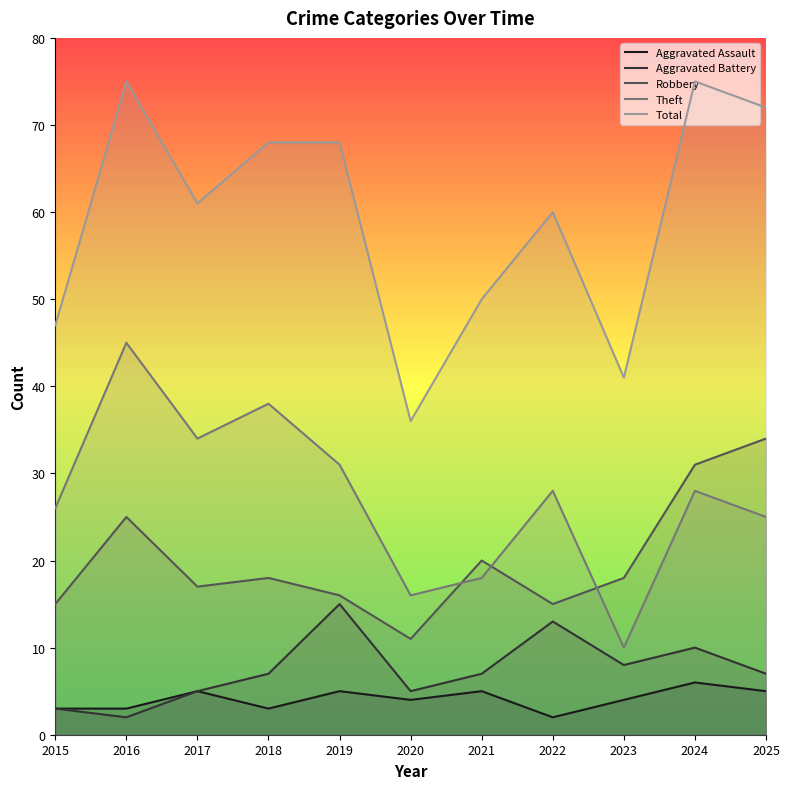

What are all the series names shown in the legend?

Aggravated Assault, Aggravated Battery, Robbery, Theft, Total